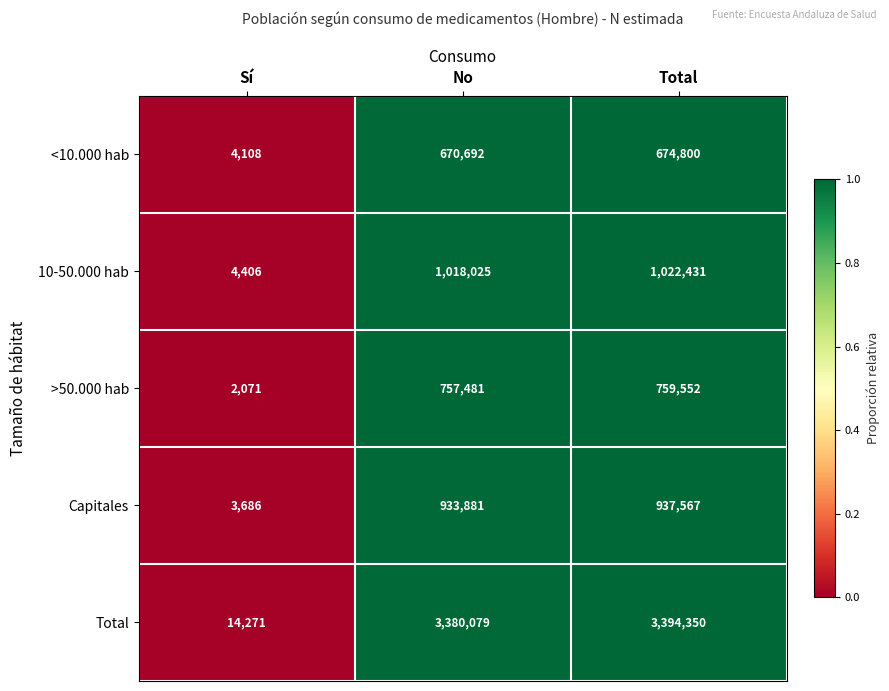

At which label is <10.000 hab closest to 339454?

No